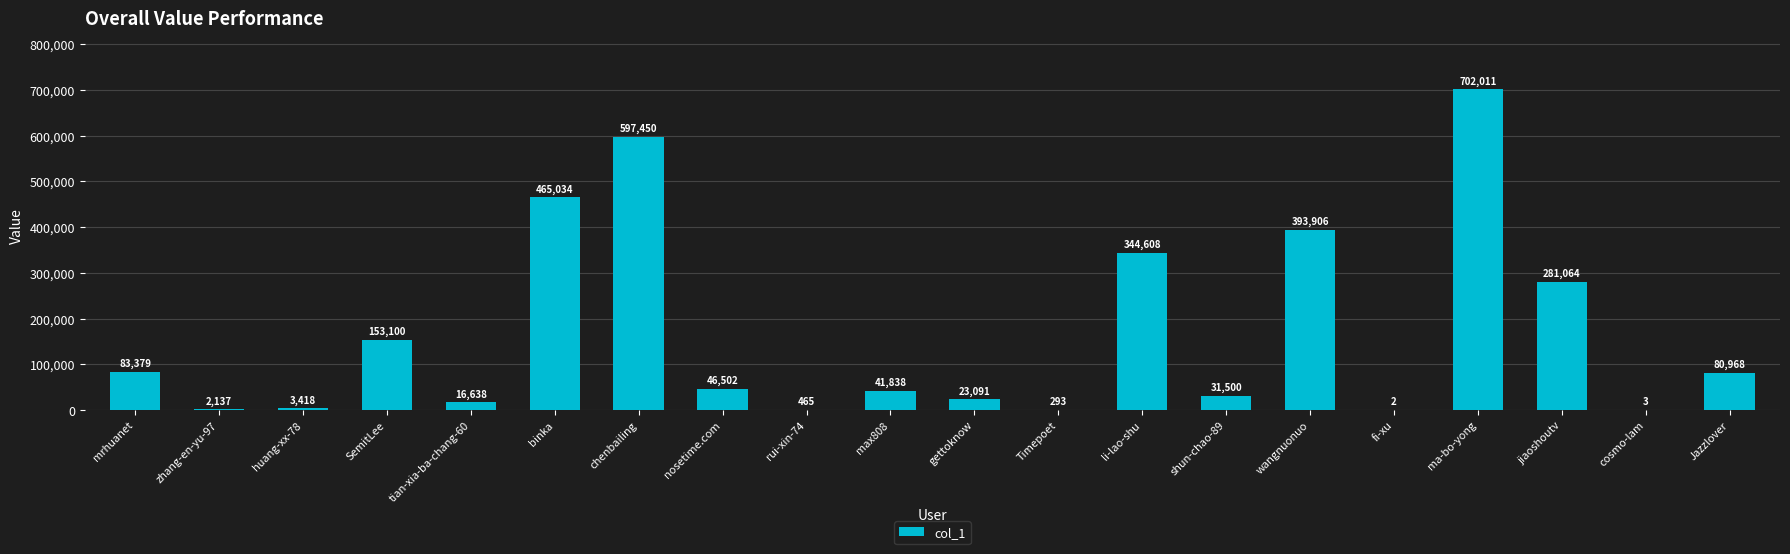

Does the chart contain stacked bars?

No